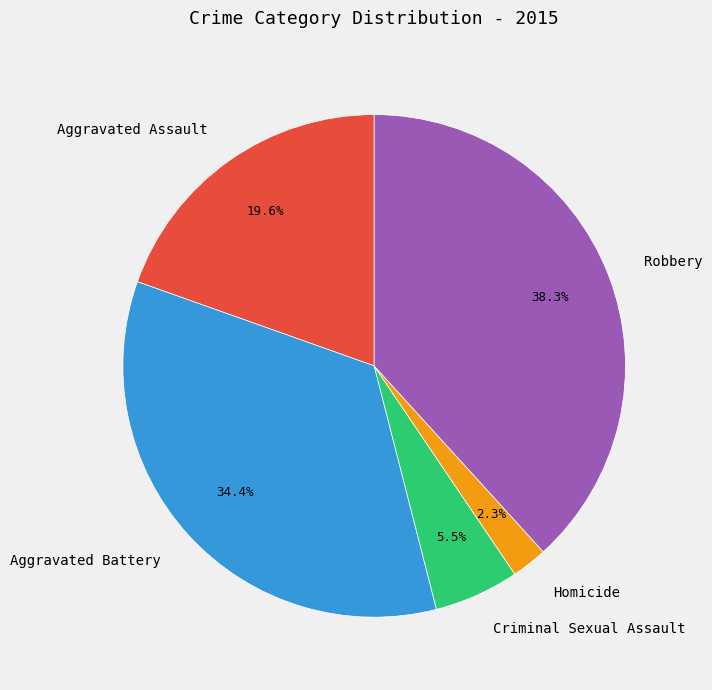

How much of the chart is everything except Aggravated Assault?

80.4%